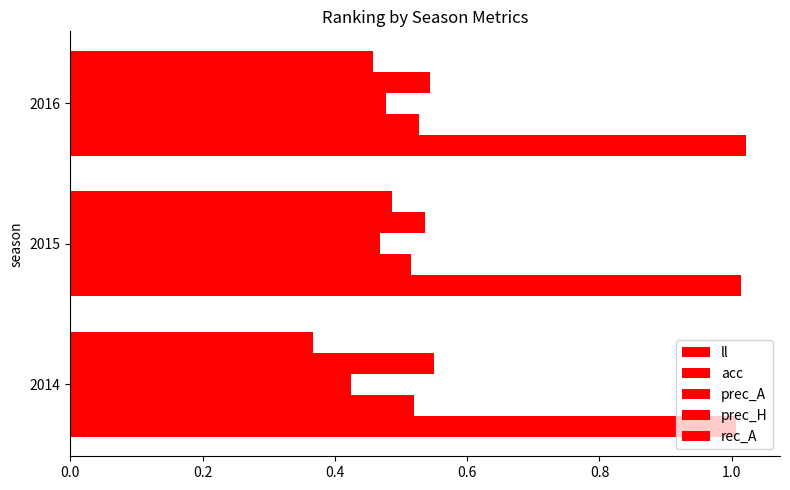

At how many categories does at least one series exceed 0?

3